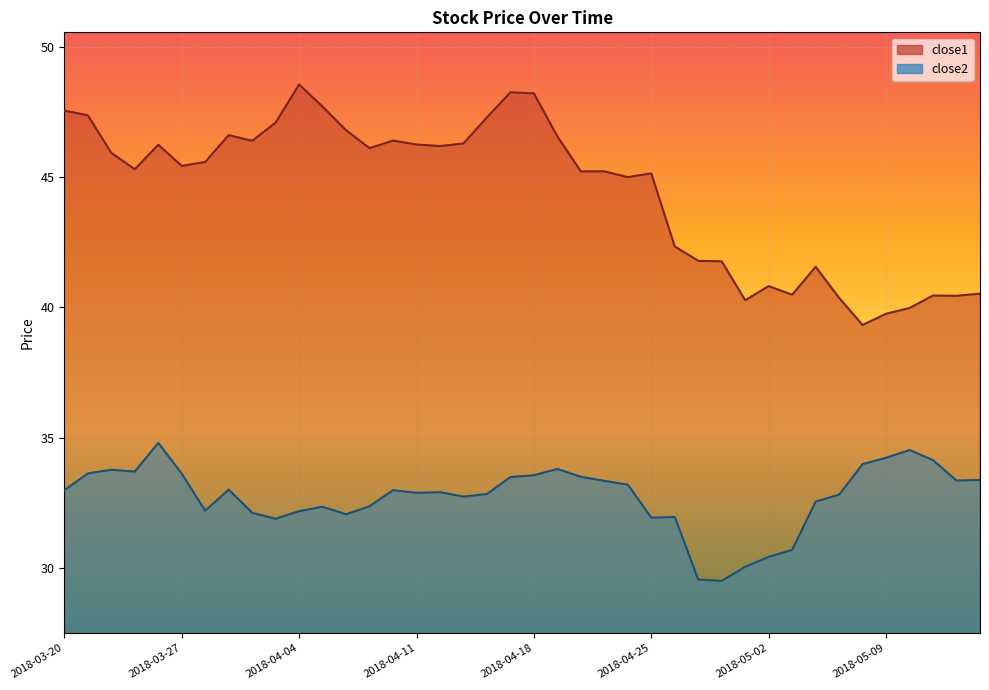

Reading left to right, transcribe all the data shown in this chart.

close1: 47.5	47.4	45.9	45.3	46.2	45.4	45.6	46.6	46.4	47.1	48.5	47.7	46.8	46.1	46.4	46.2	46.2	46.3	47.3	48.2	48.2	46.6	45.2	45.2	45.0	45.1	42.3	41.8	41.8	40.3	40.8	40.5	41.6	40.4	39.3	39.8	40.0	40.5	40.4	40.5
close2: 33.0	33.6	33.8	33.7	34.8	33.6	32.2	33.0	32.1	31.9	32.2	32.4	32.1	32.4	33.0	32.9	32.9	32.7	32.8	33.5	33.6	33.8	33.5	33.4	33.2	31.9	32.0	29.6	29.5	30.1	30.4	30.7	32.6	32.8	34.0	34.2	34.5	34.1	33.4	33.4